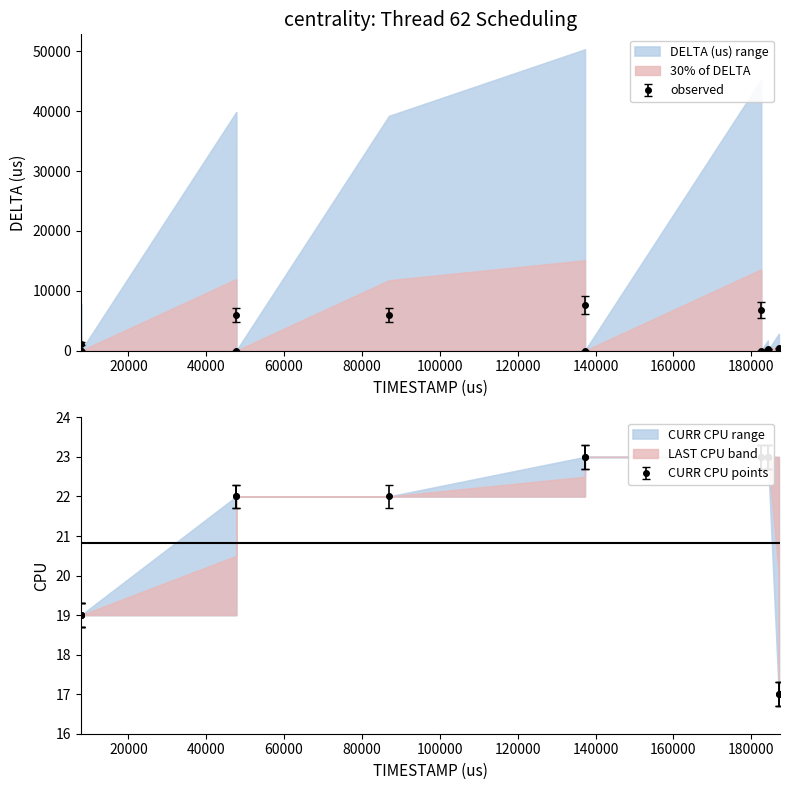

What is the sum of the CURR CPU values at 184259 and 7848?

42.0